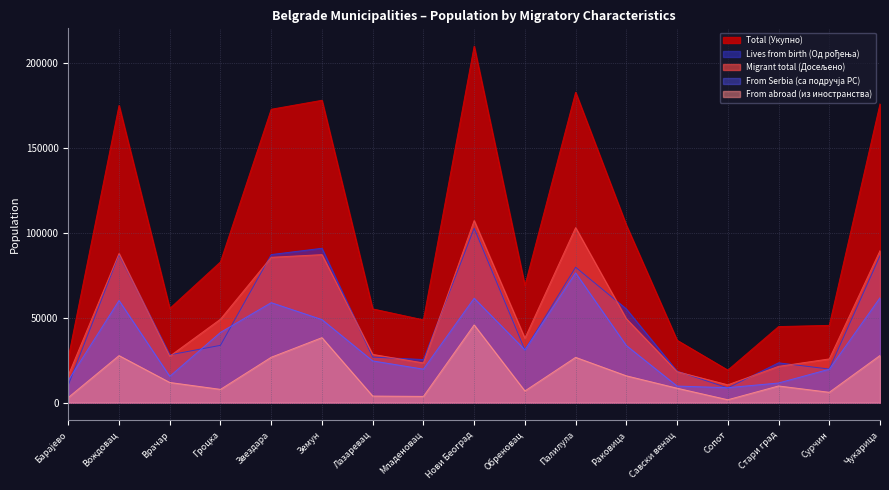

The Lives from birth (Од рођења) series shows 51302 at Земун. True or false?

False